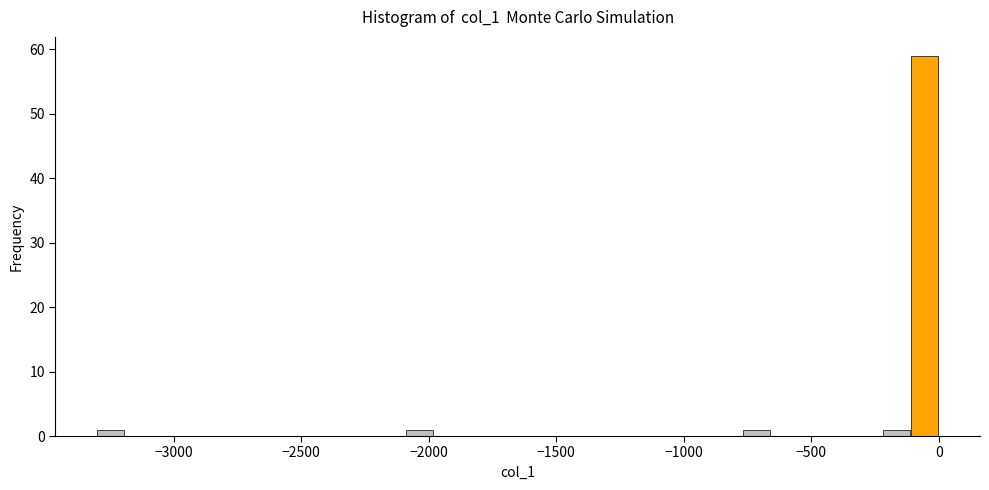

Read against the x-axis, roughly where is the centre of the tallest bar?

-50